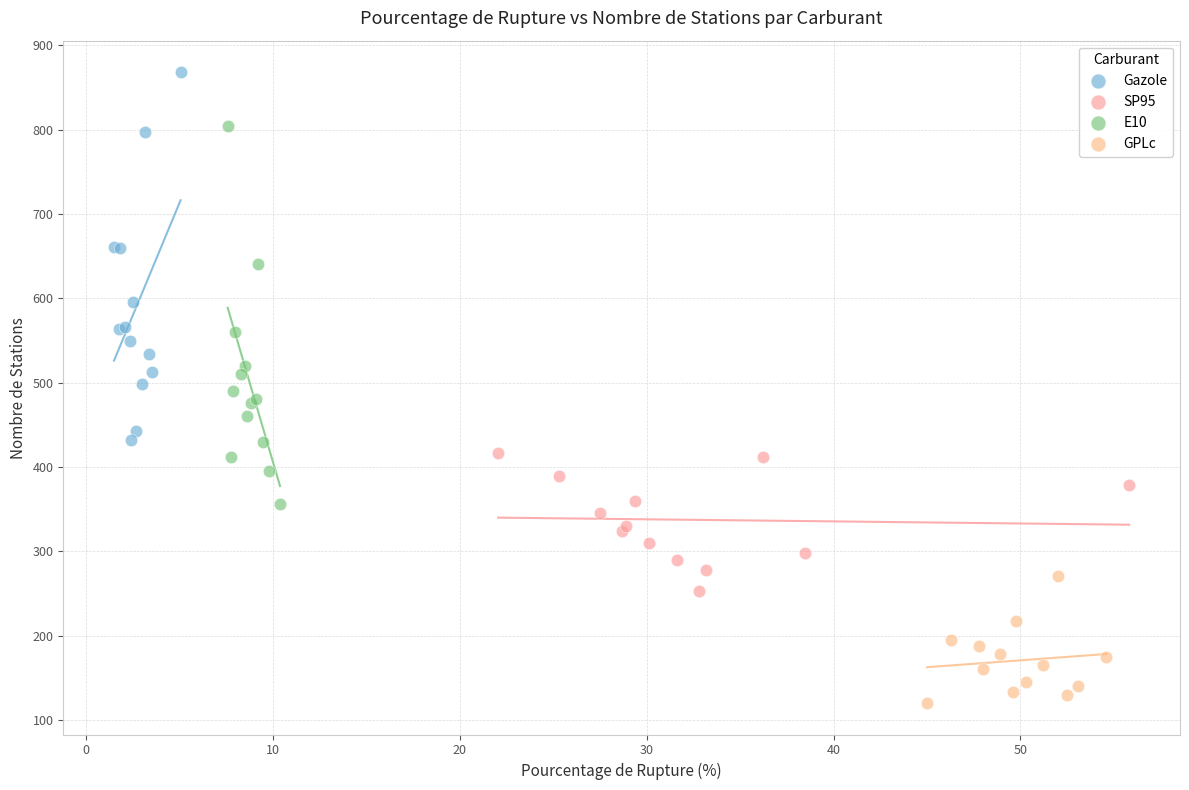

What are all the series names shown in the legend?

Gazole, SP95, E10, GPLc